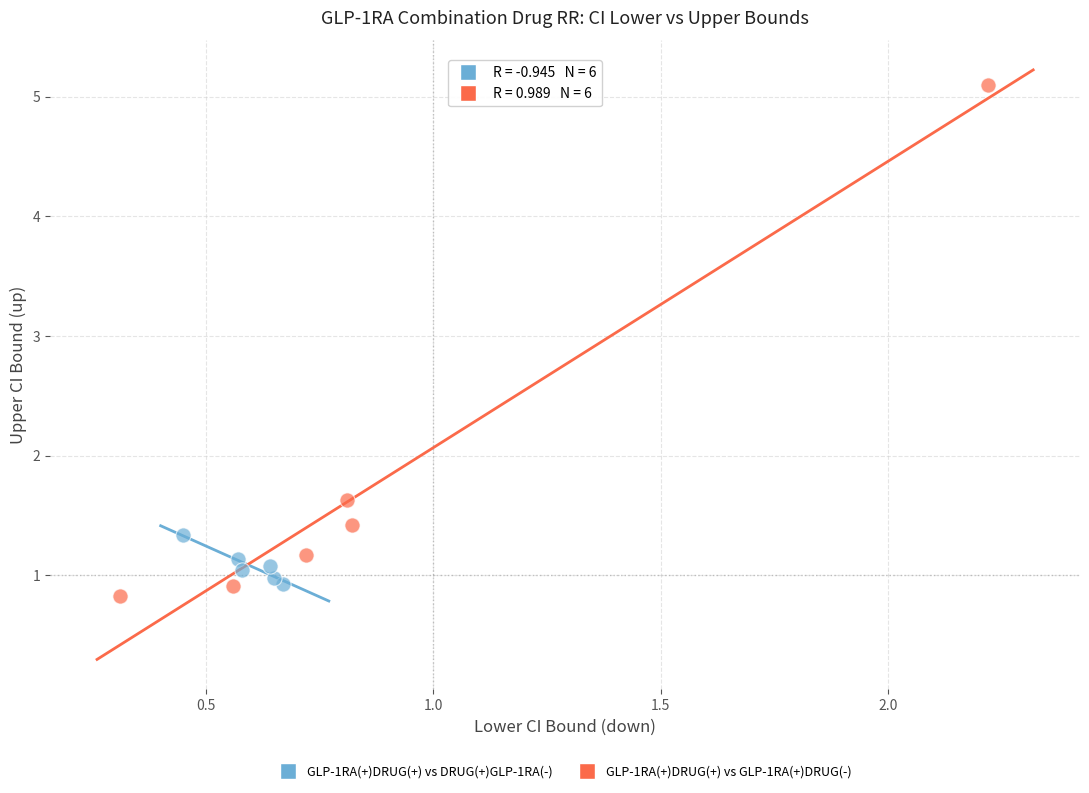

Which series reaches the maximum Y coordinate?

GLP-1RA(+)DRUG(+) vs GLP-1RA(+)DRUG(-)